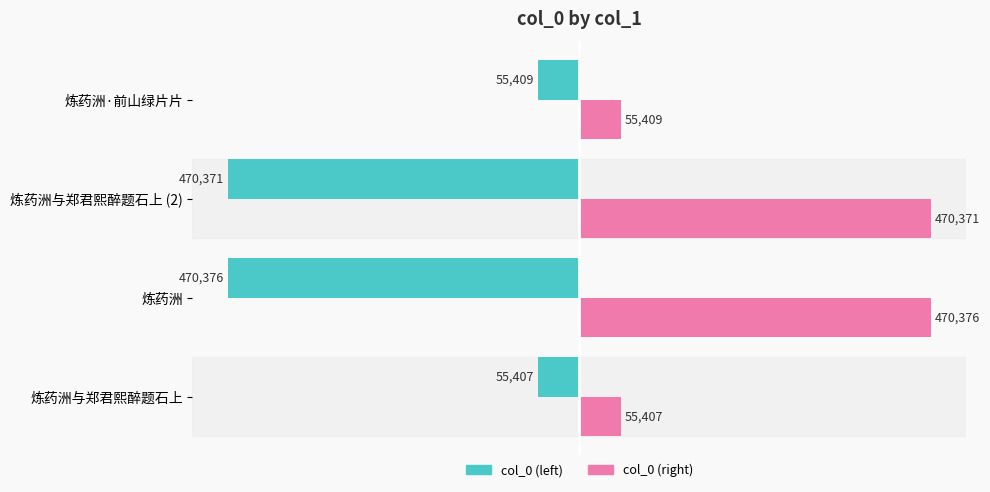

Which category has the highest value in the col_0 (right) series?

炼药洲